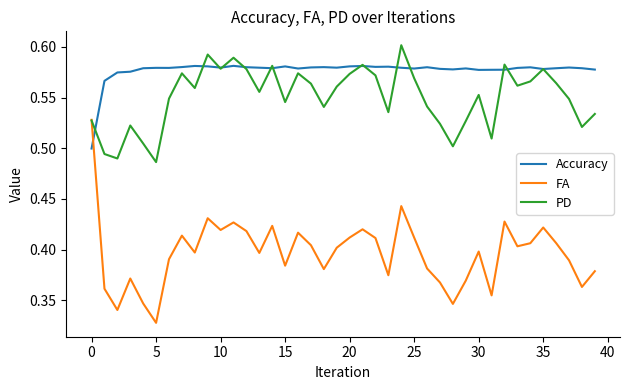

Which series ends up on top after the final intersection of FA and Accuracy?

Accuracy